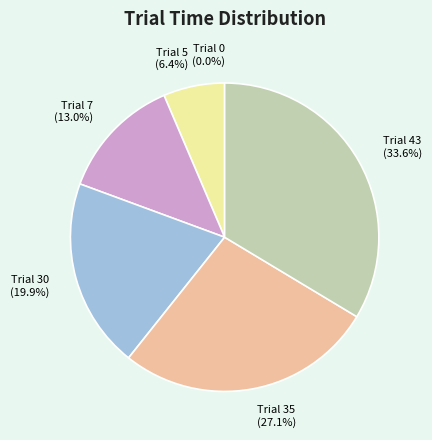

Is it true that Trial 30 is 33% of the pie?

False